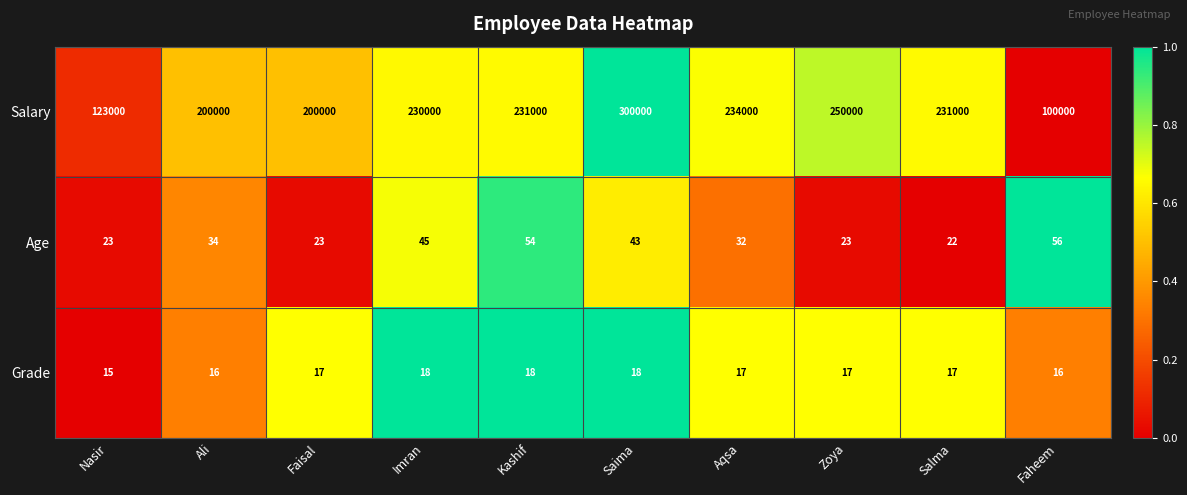

Reading left to right, extract all data points from this chart.

Salary: 123000	200000	200000	230000	231000	300000	234000	250000	231000	100000
Age: 23	34	23	45	54	43	32	23	22	56
Grade: 15	16	17	18	18	18	17	17	17	16